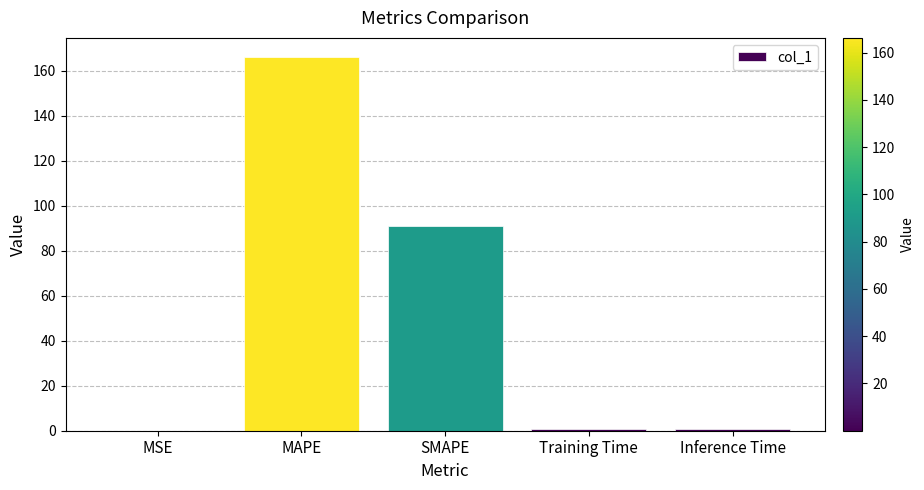

At which label is the value closest to 83?

SMAPE